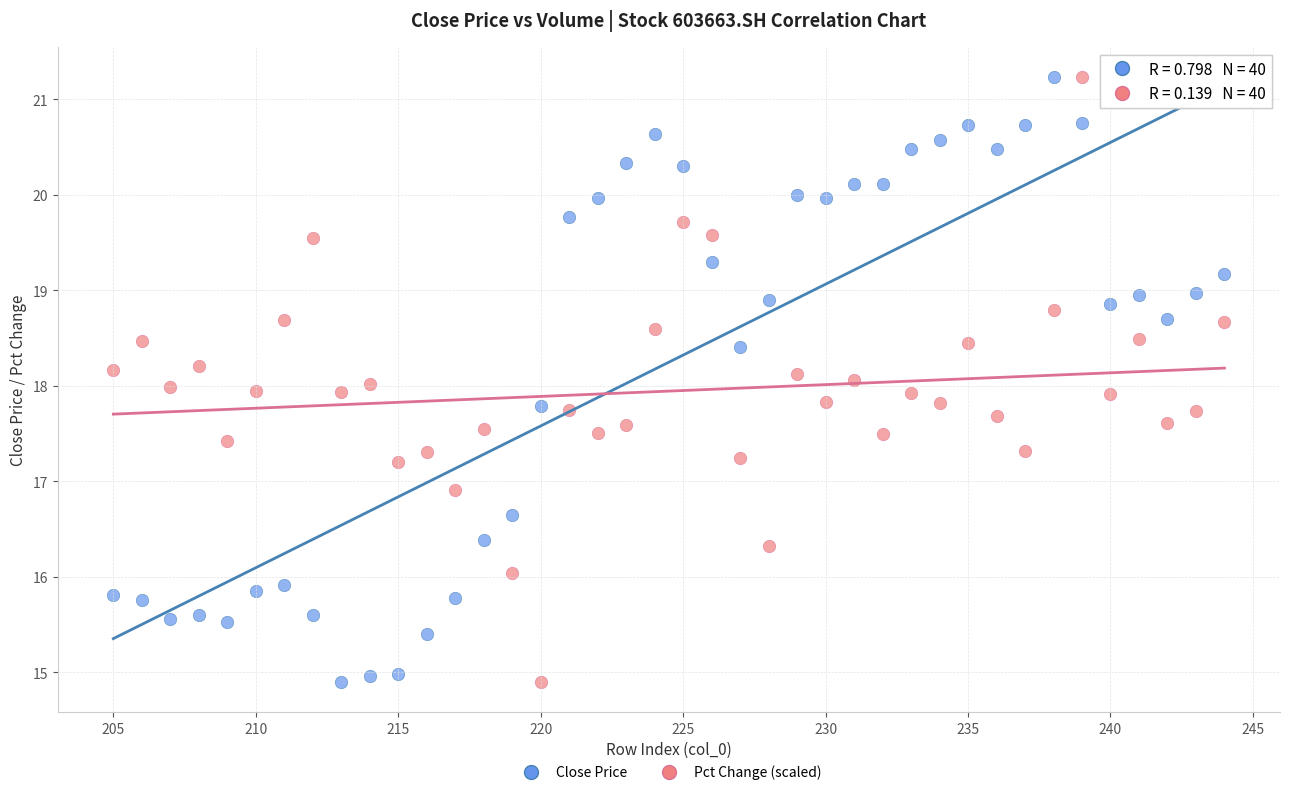

What is the X range (max minus min) for the scatter plot?

39.0